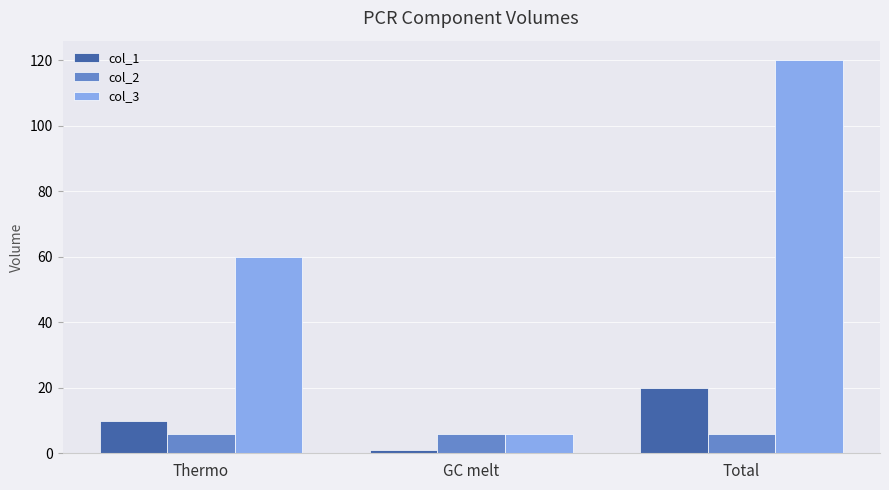

Are the bars grouped side by side (vs. stacked)?

Yes